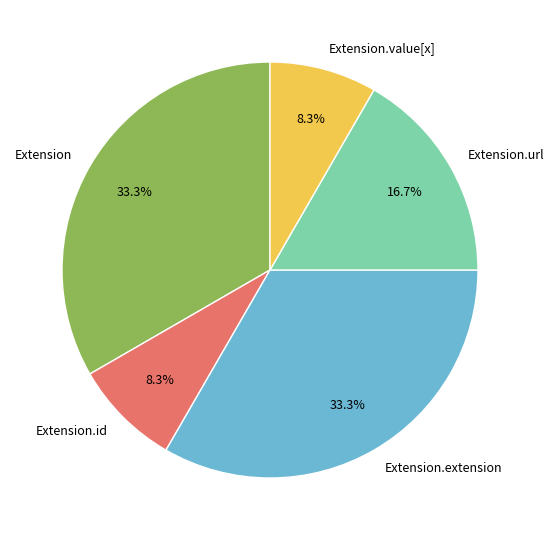

True or false: Extension.url accounts for 91% of the total.

False